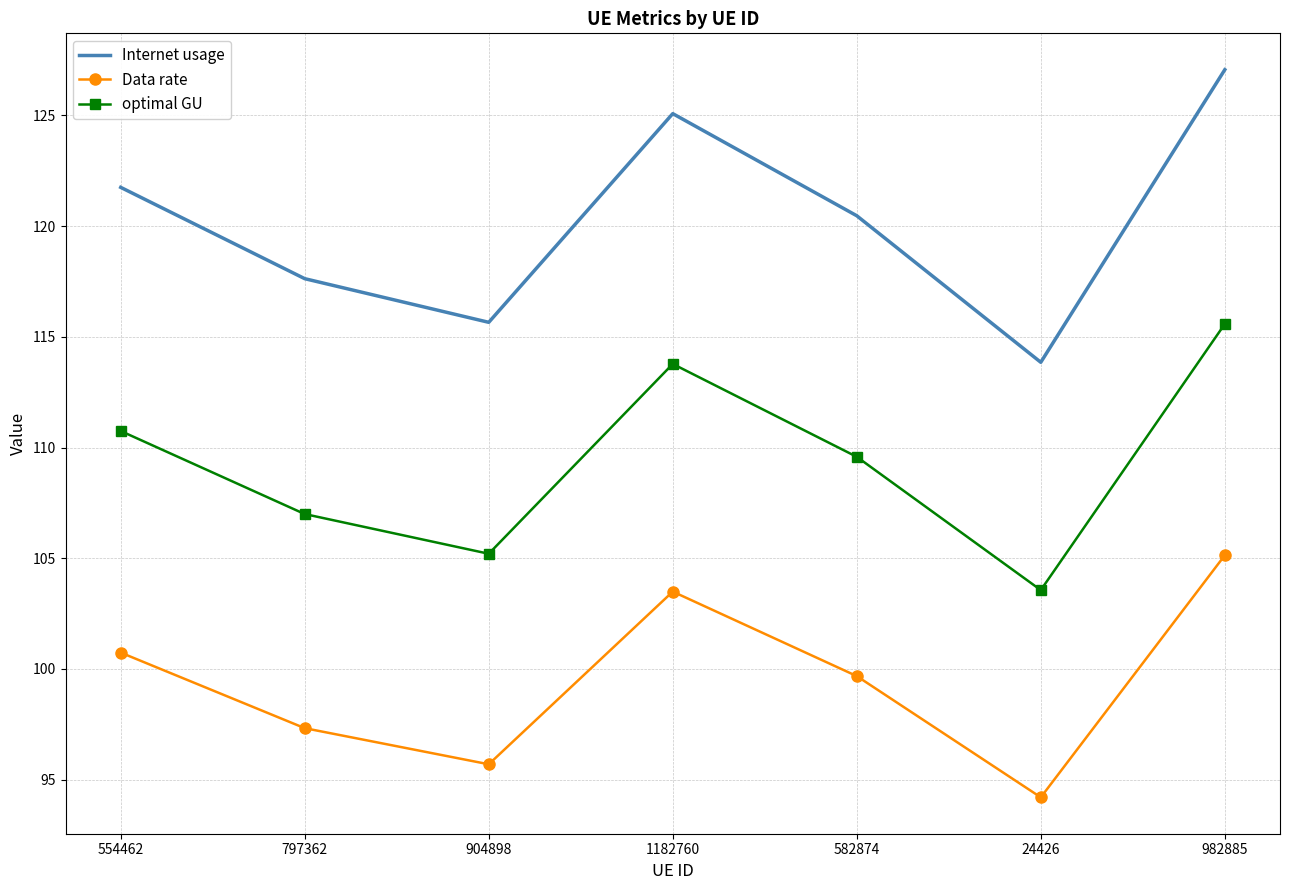

True or false: Data rate and Internet usage intersect in this chart.

False